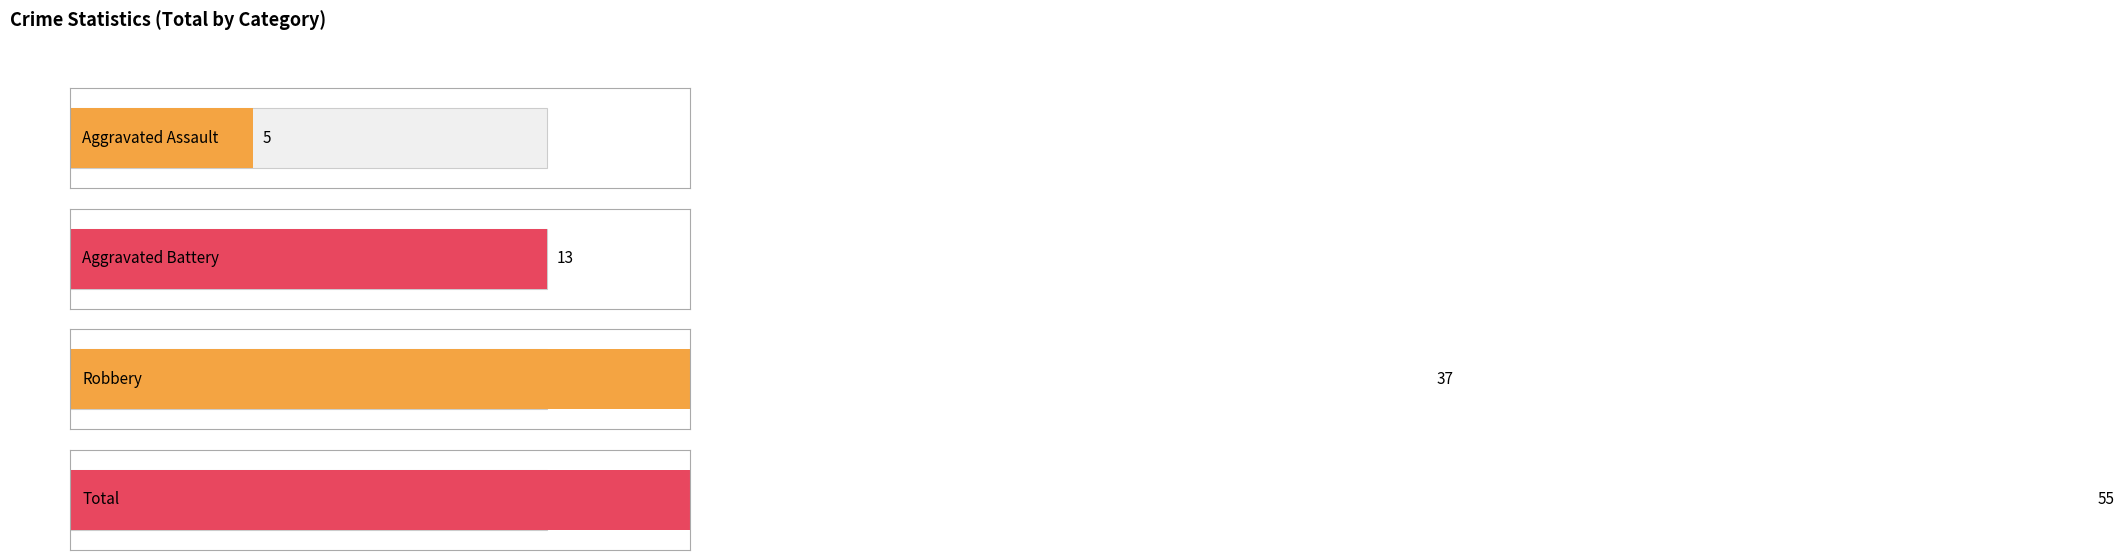

What are all the series names shown in the legend?

Aggravated Assault, Aggravated Battery, Robbery, Total